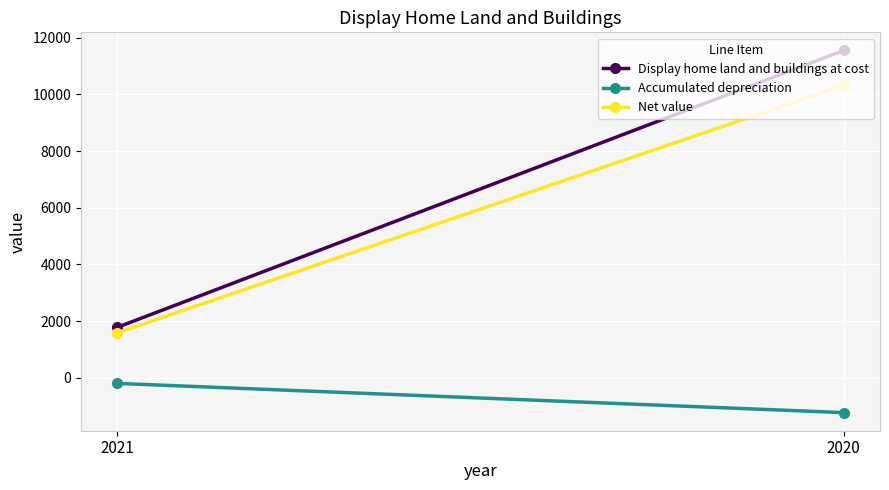

At which category is the sum across all series the highest?

2020